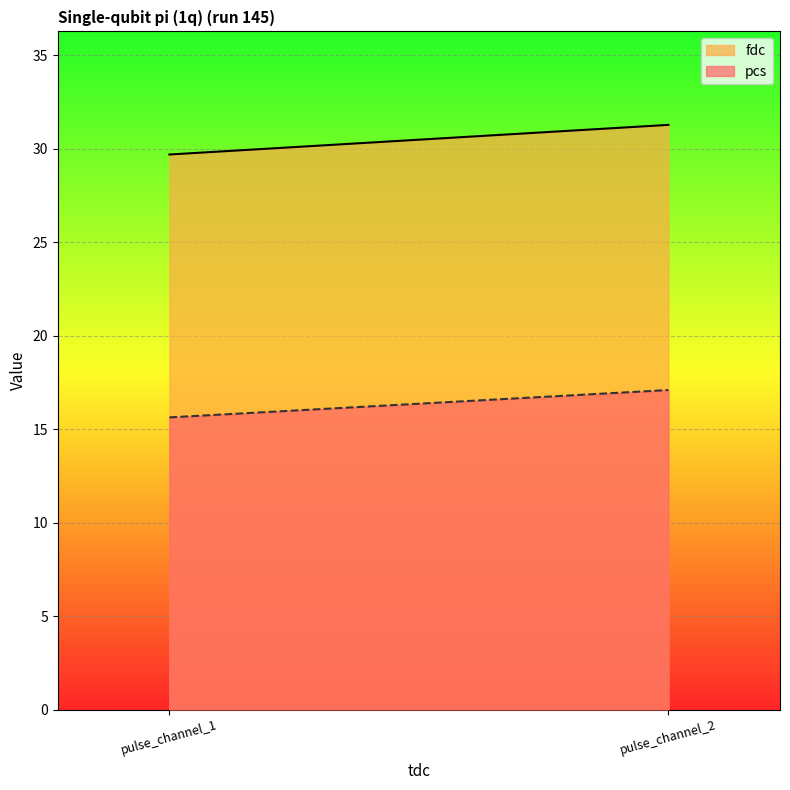

How many lines are shown in the chart?

2